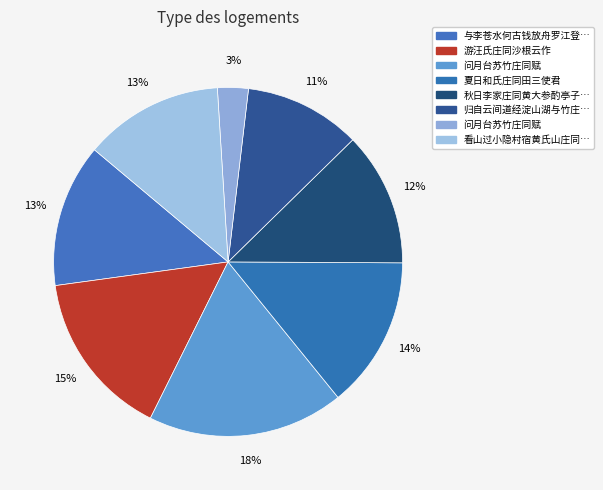

How many slices are in this pie chart?

8